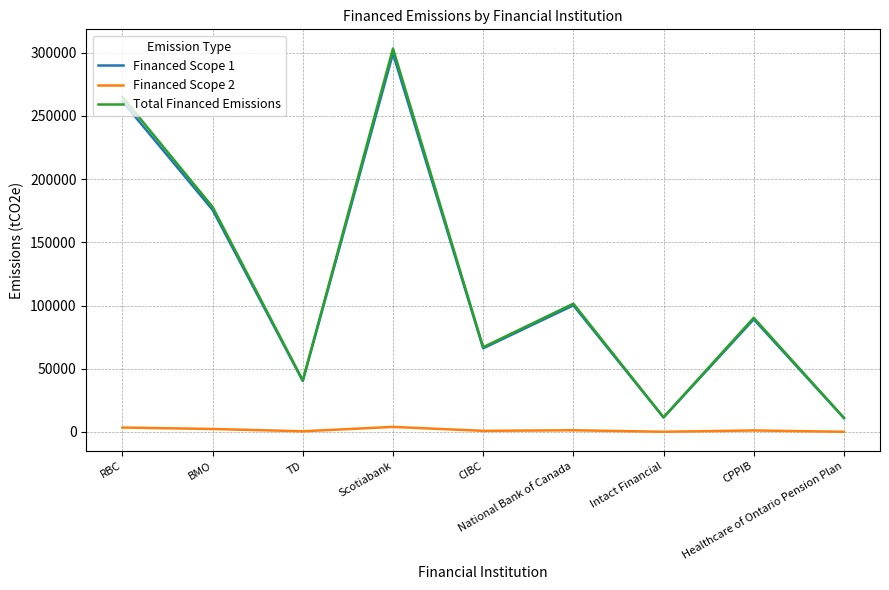

What is the maximum value shown in the chart?

303252.6